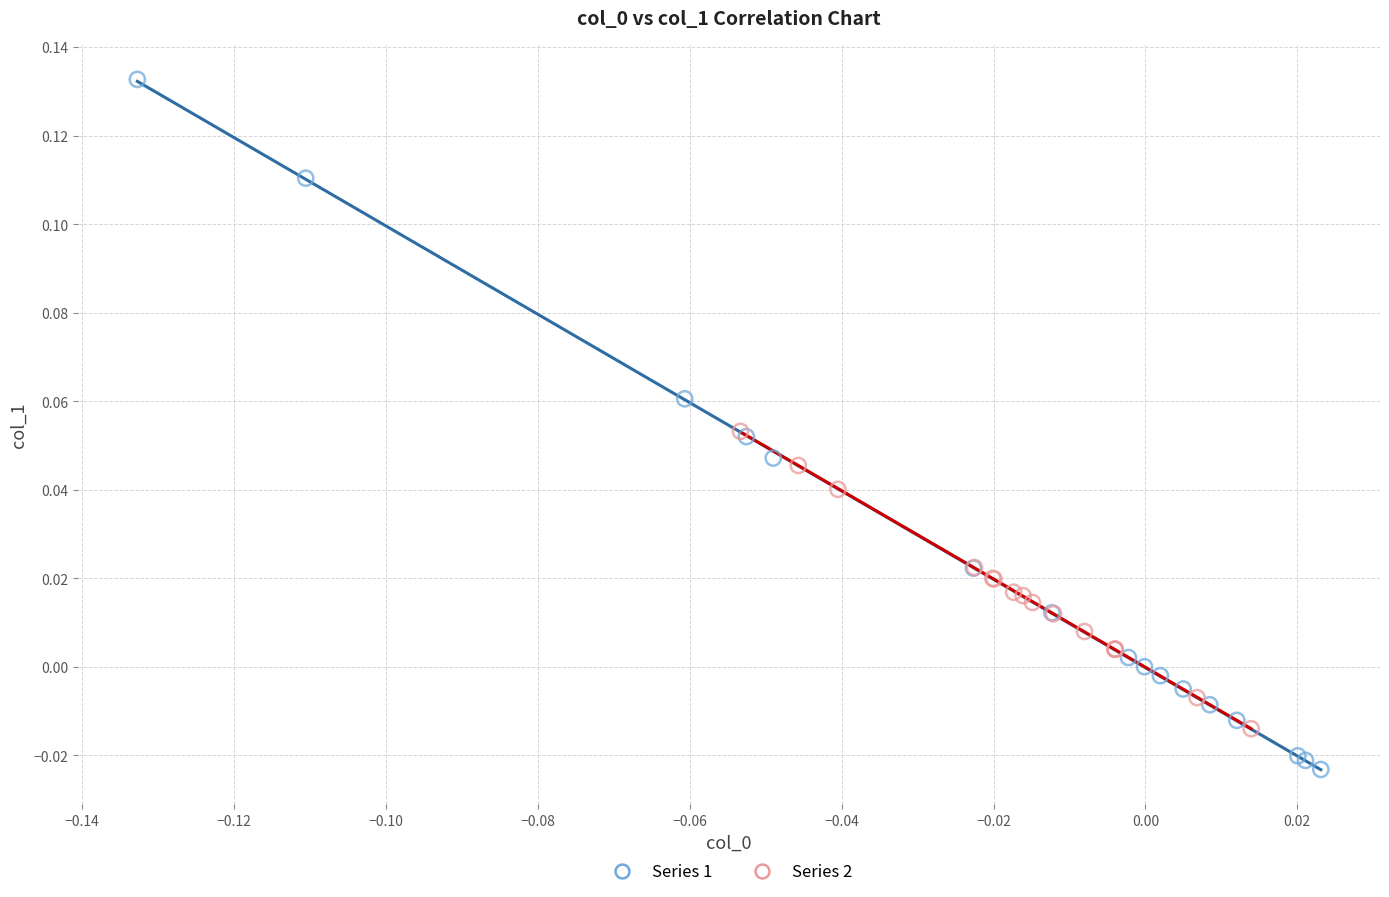

Which series contains the highest Y value?

Series 1